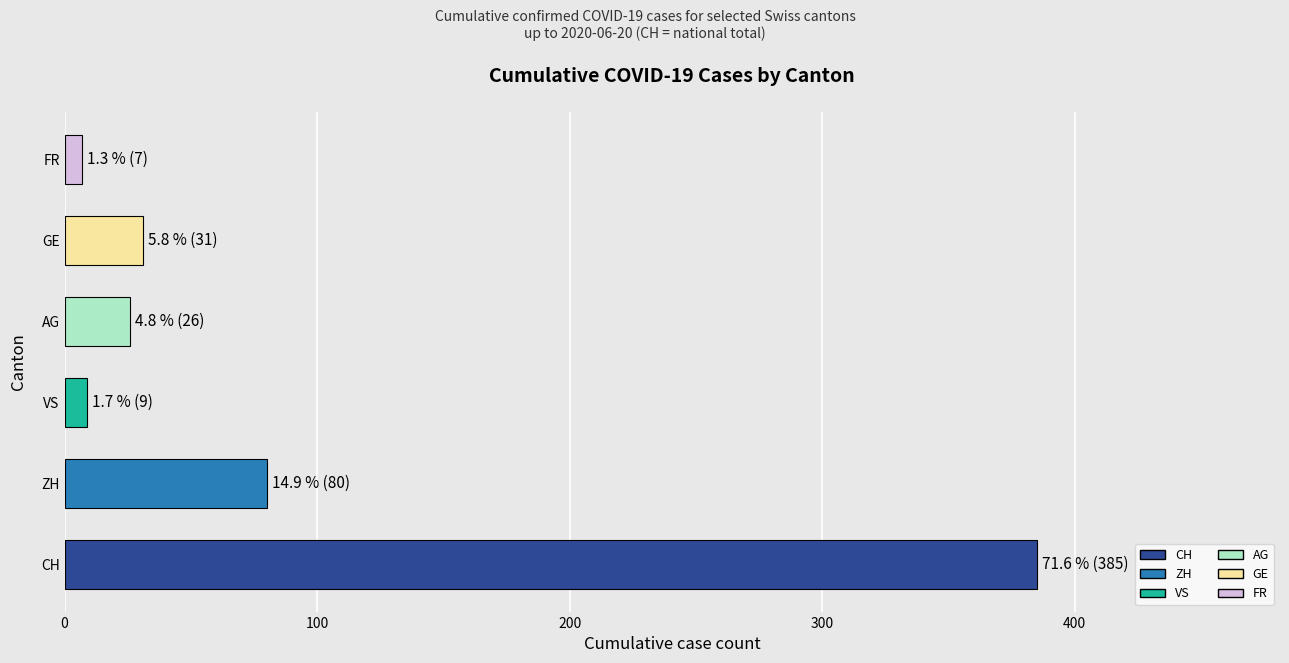

What is the average value?

90